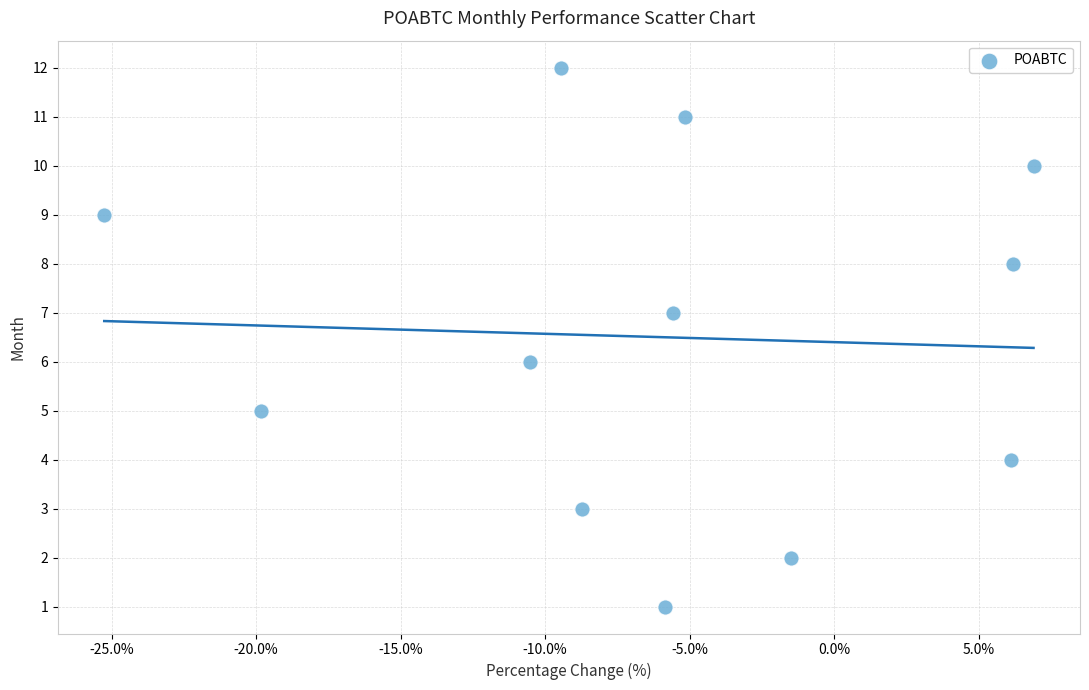

What is the range of Y values (max minus min)?

11